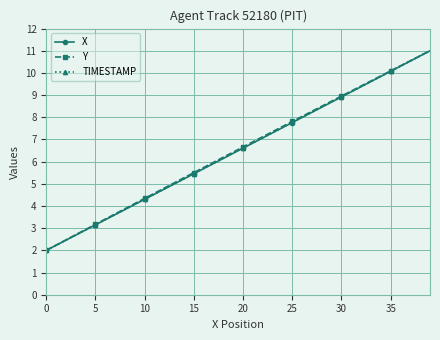

What is the greatest value displayed?

11.0